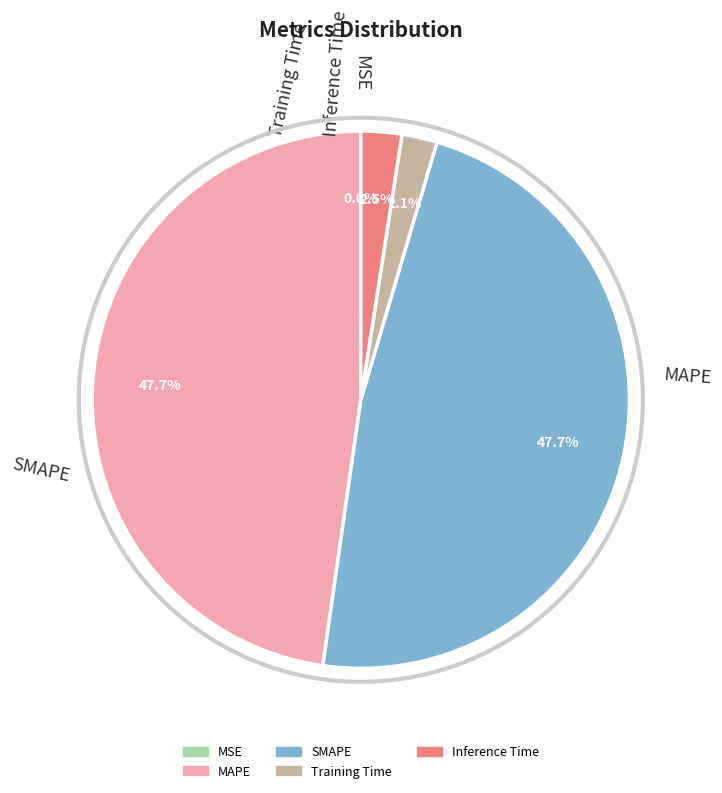

Is there any slice that represents more than half of the pie?

No